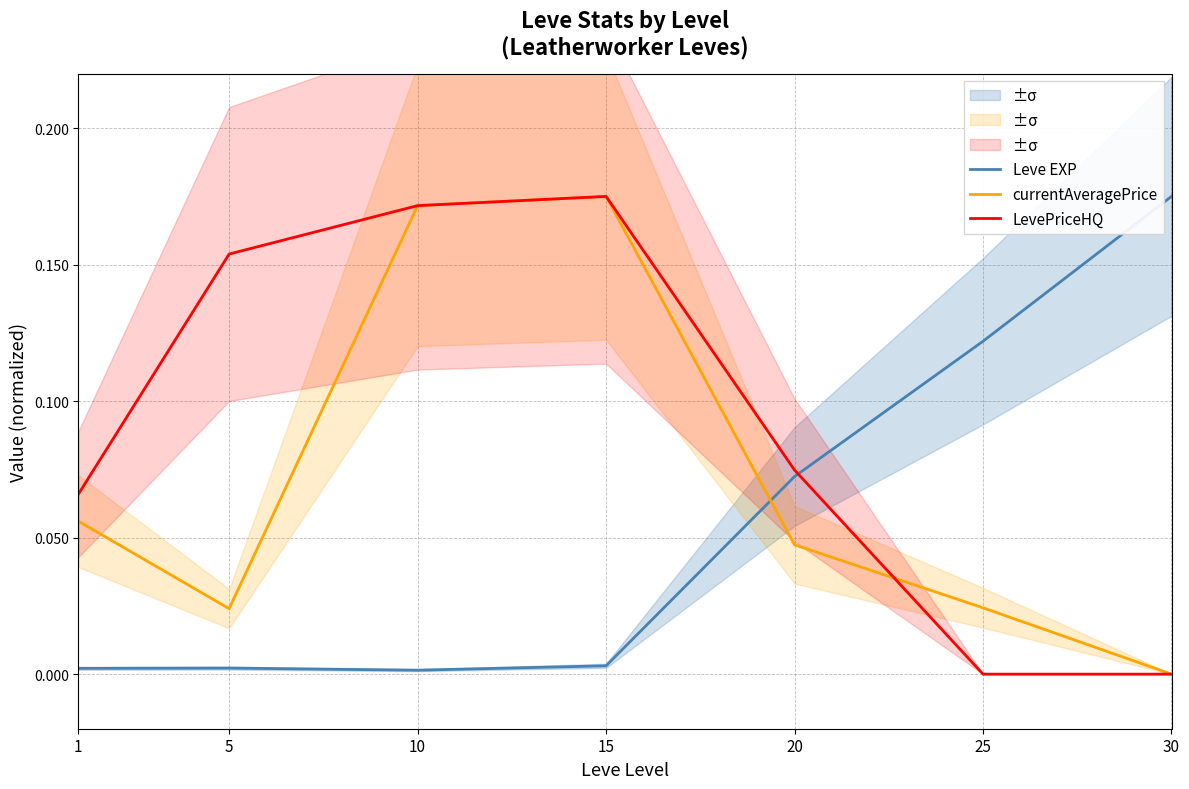

What is the difference between the LevePriceHQ values at 25 and 10?

0.2